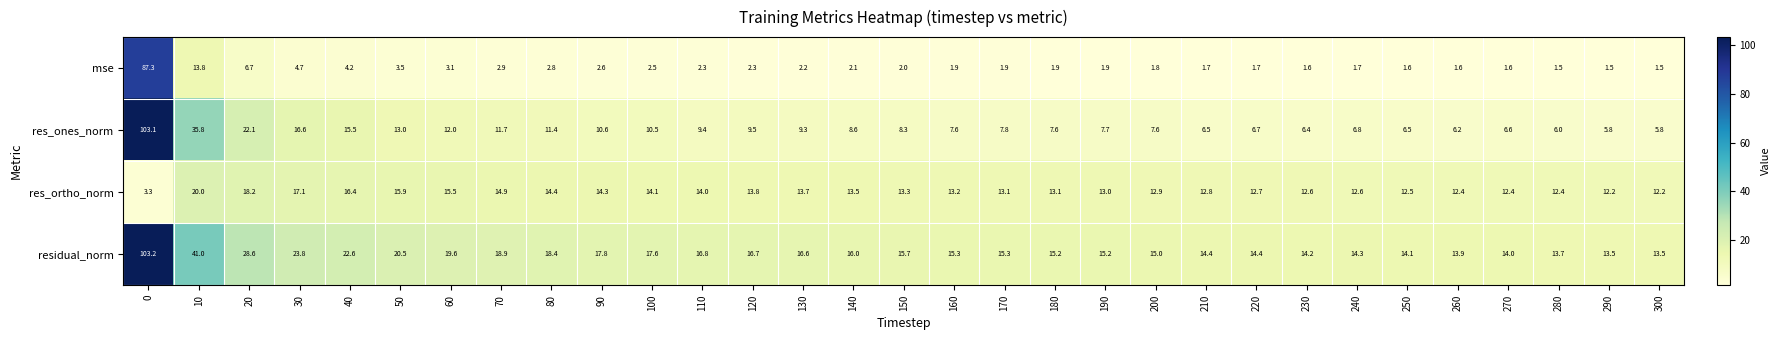

Between 70 and 160, which series saw the biggest shift?

res_ones_norm